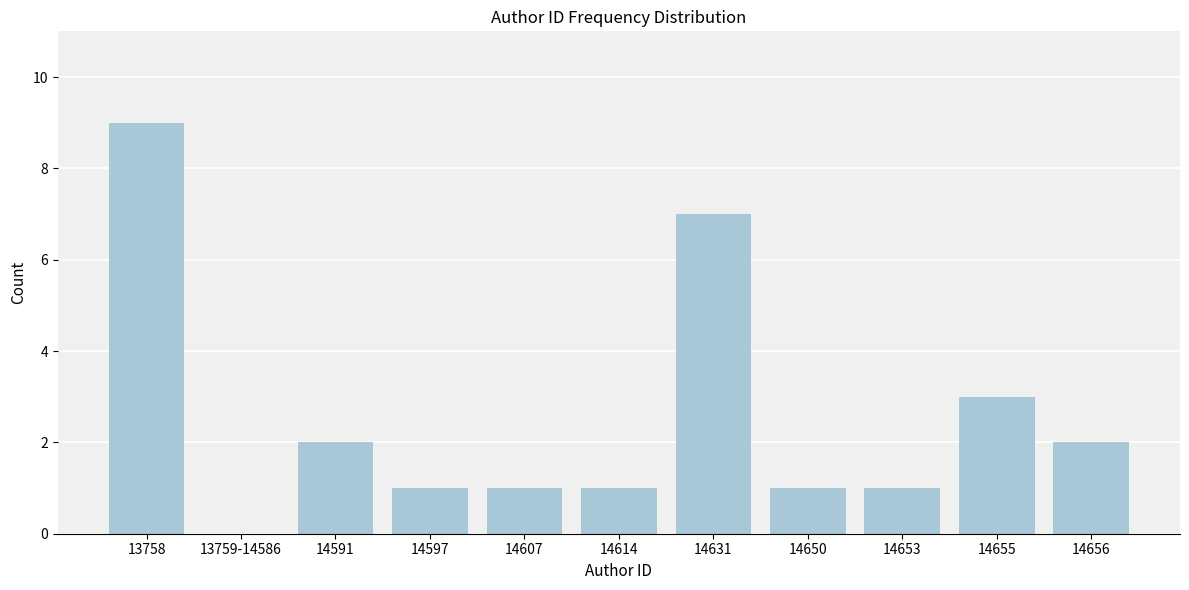

Reading left to right, extract all data points from this chart.

13758=9	13759-14586=0	14591=2	14597=1	14607=1	14614=1	14631=7	14650=1	14653=1	14655=3	14656=2